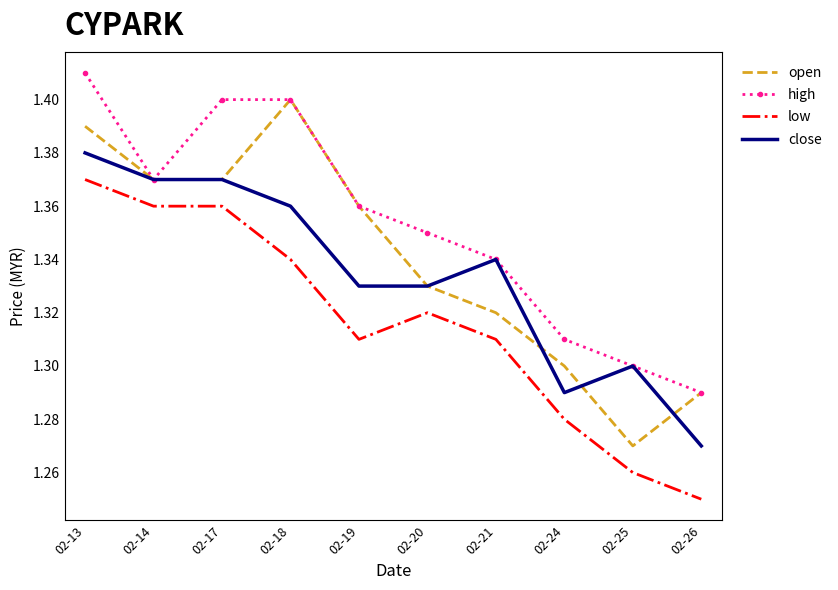

Which series has the largest total across all categories?

high